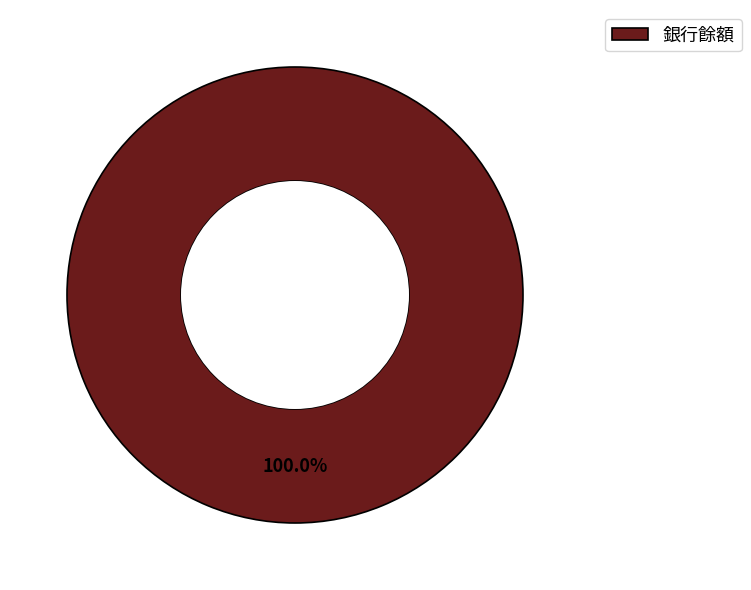

To the nearest percent, what percentage of the pie is 銀行餘額?

100%